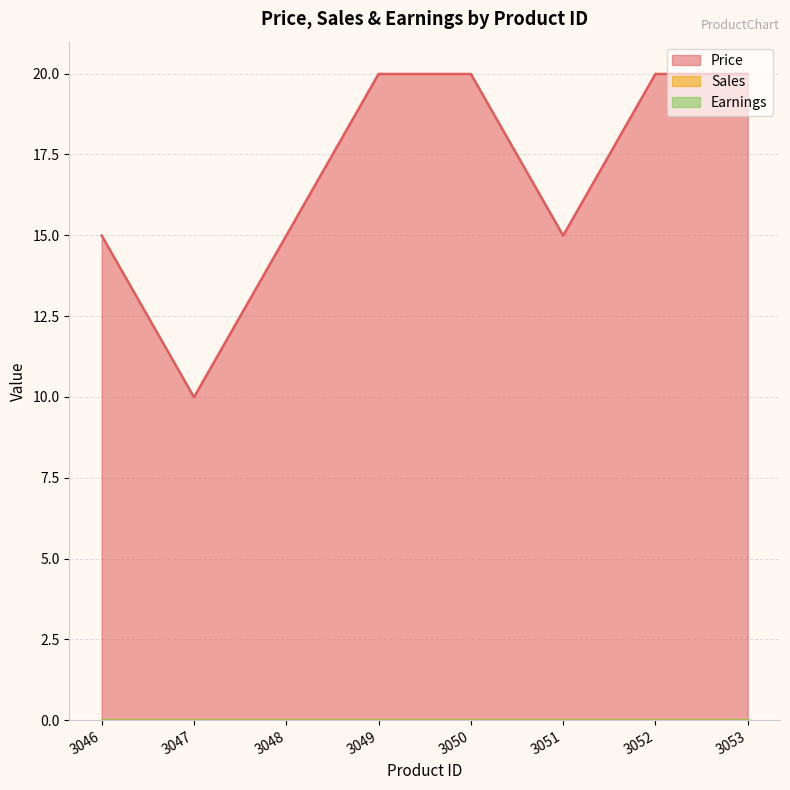

Which series has the widest spread of values?

Price